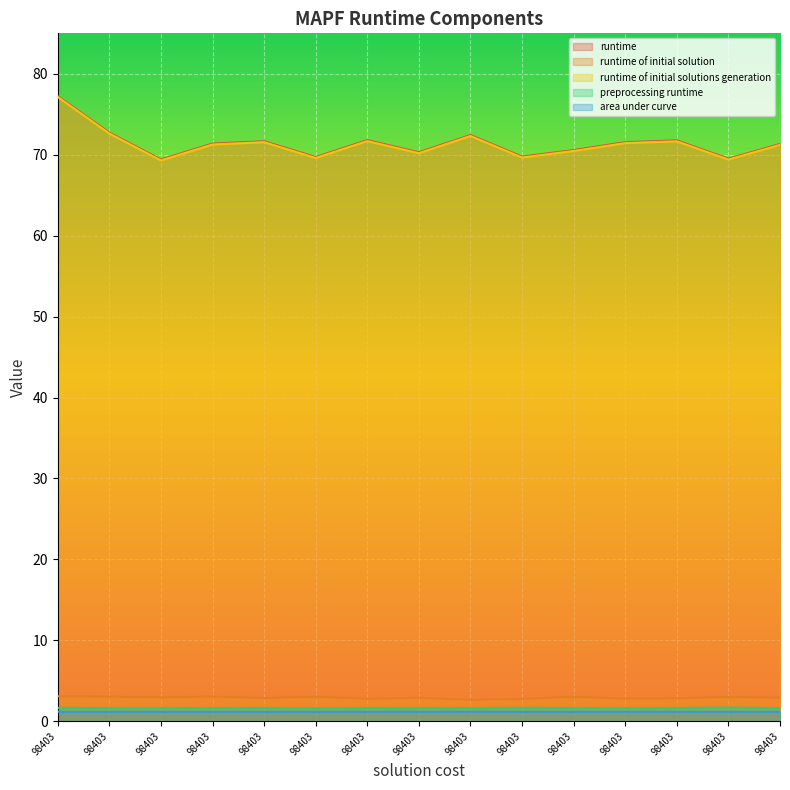

Which series has the widest spread of values?

runtime